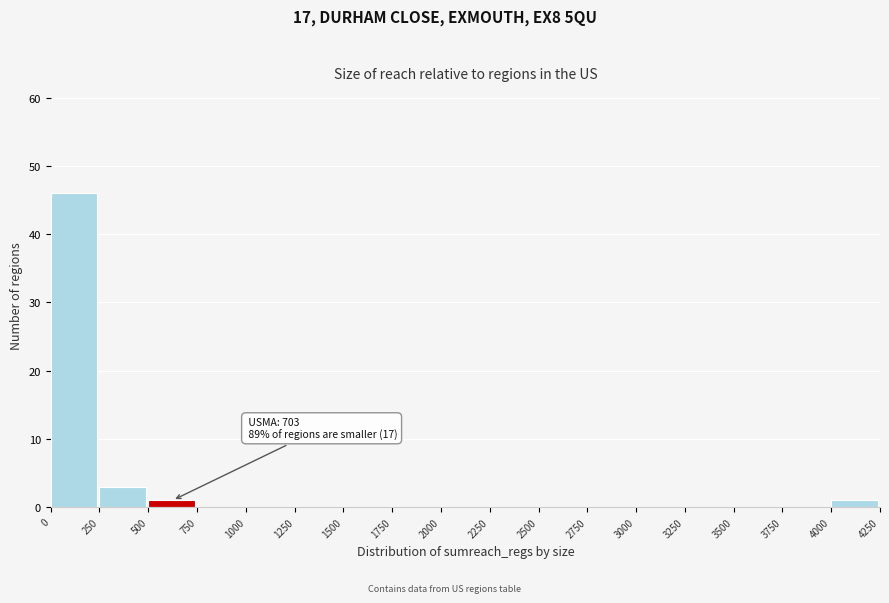

Over which range of the x-axis is the bar tallest?

0 to 250